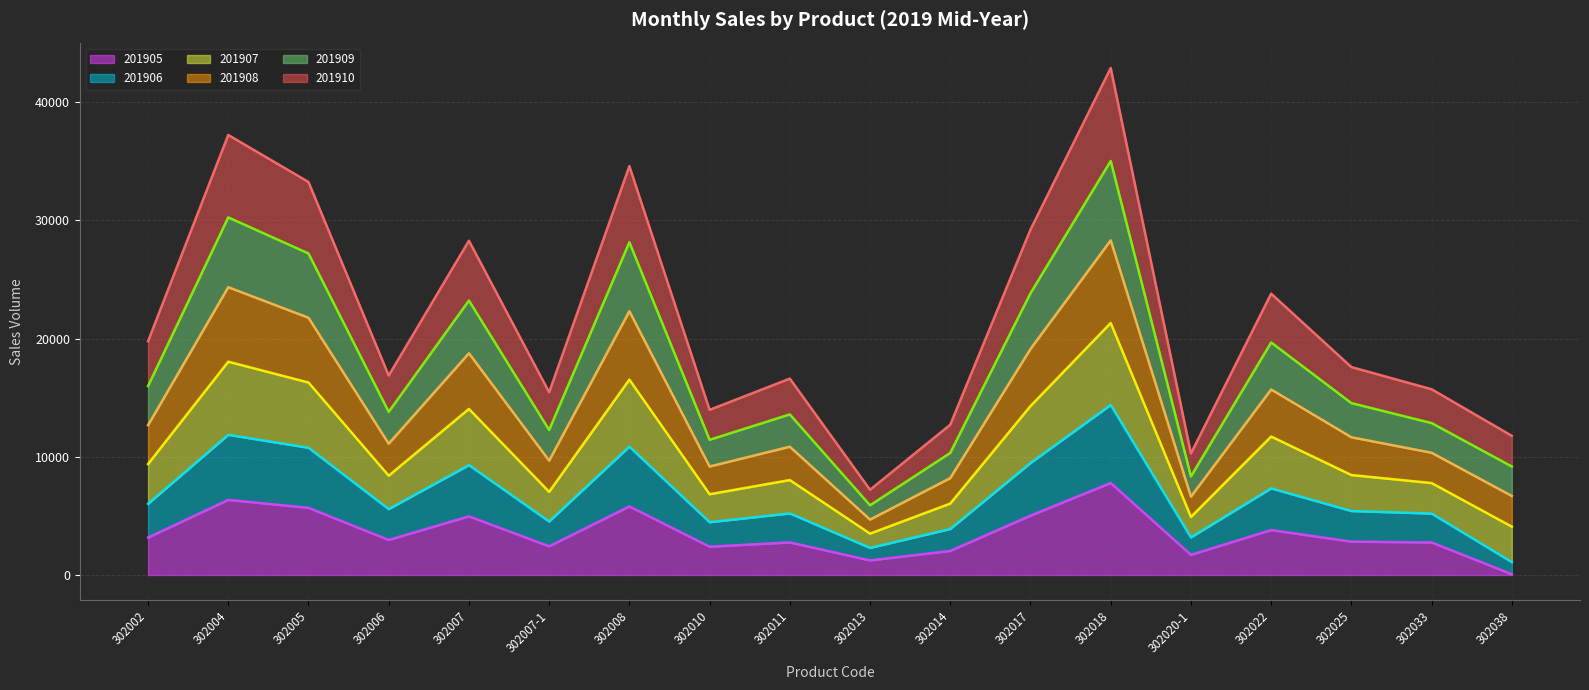

What is the highest value of the 201905 series?

7786